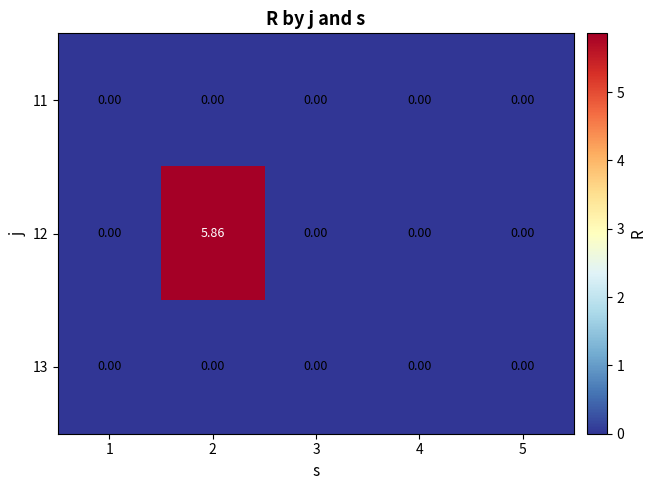

Which series changed the most between 2 and 3?

12